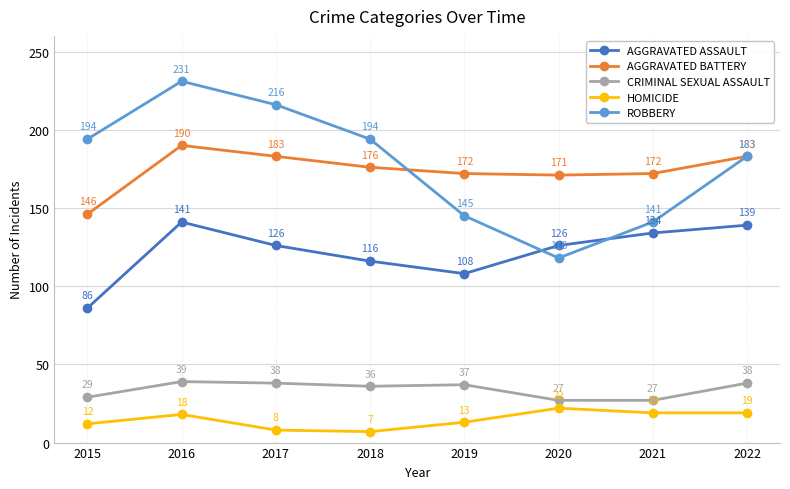

Which category has the lowest value across all series?

2018